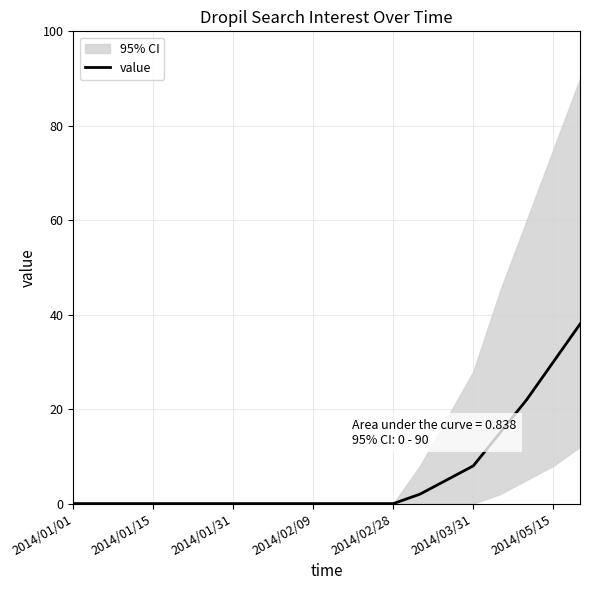

How many lines are shown in the chart?

1